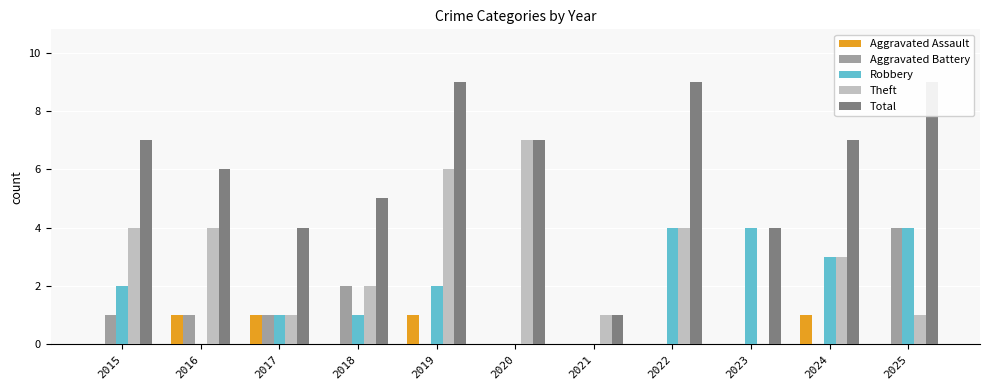

Reading left to right, what are all the values shown in this chart?

Aggravated Assault: 0	1	1	0	1	0	0	0	0	1	0
Aggravated Battery: 1	1	1	2	0	0	0	0	0	0	4
Robbery: 2	0	1	1	2	0	0	4	4	3	4
Theft: 4	4	1	2	6	7	1	4	0	3	1
Total: 7	6	4	5	9	7	1	9	4	7	9